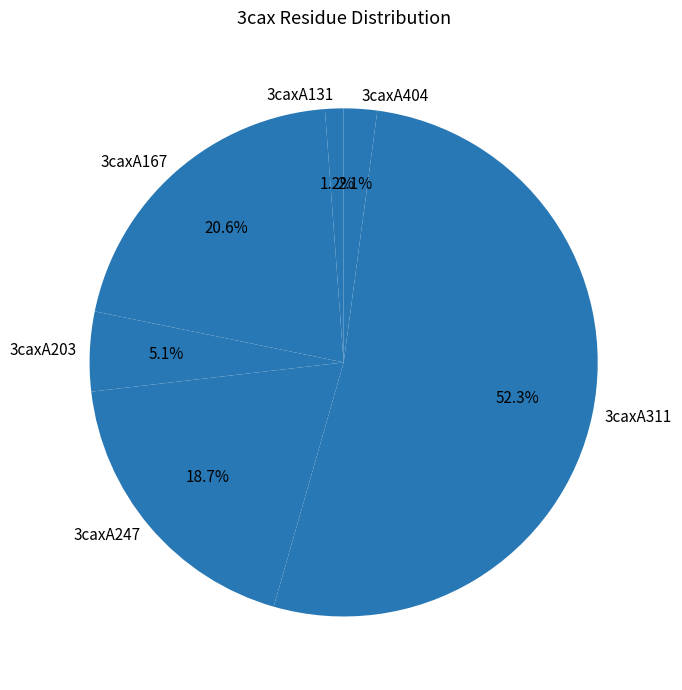

The 3caxA404 slice represents 2% of the pie. True or false?

True